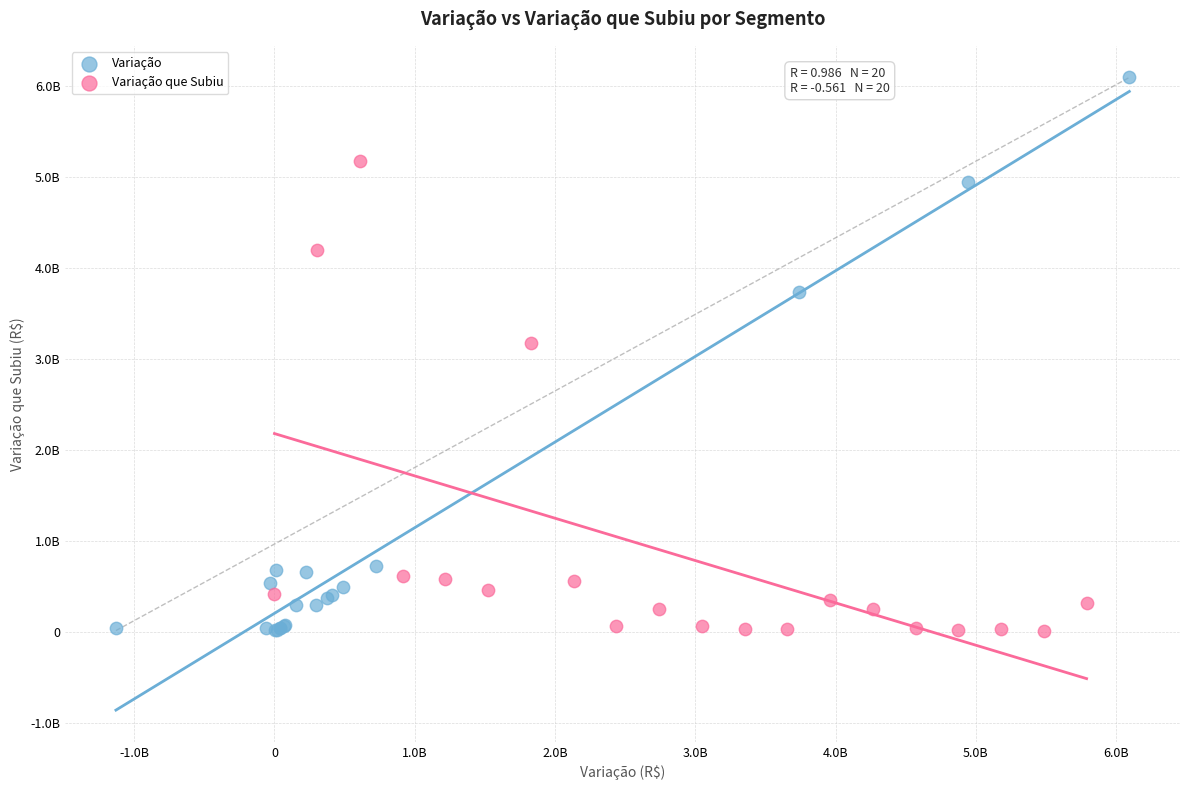

What are all the series names shown in the legend?

Variação, Variação que Subiu